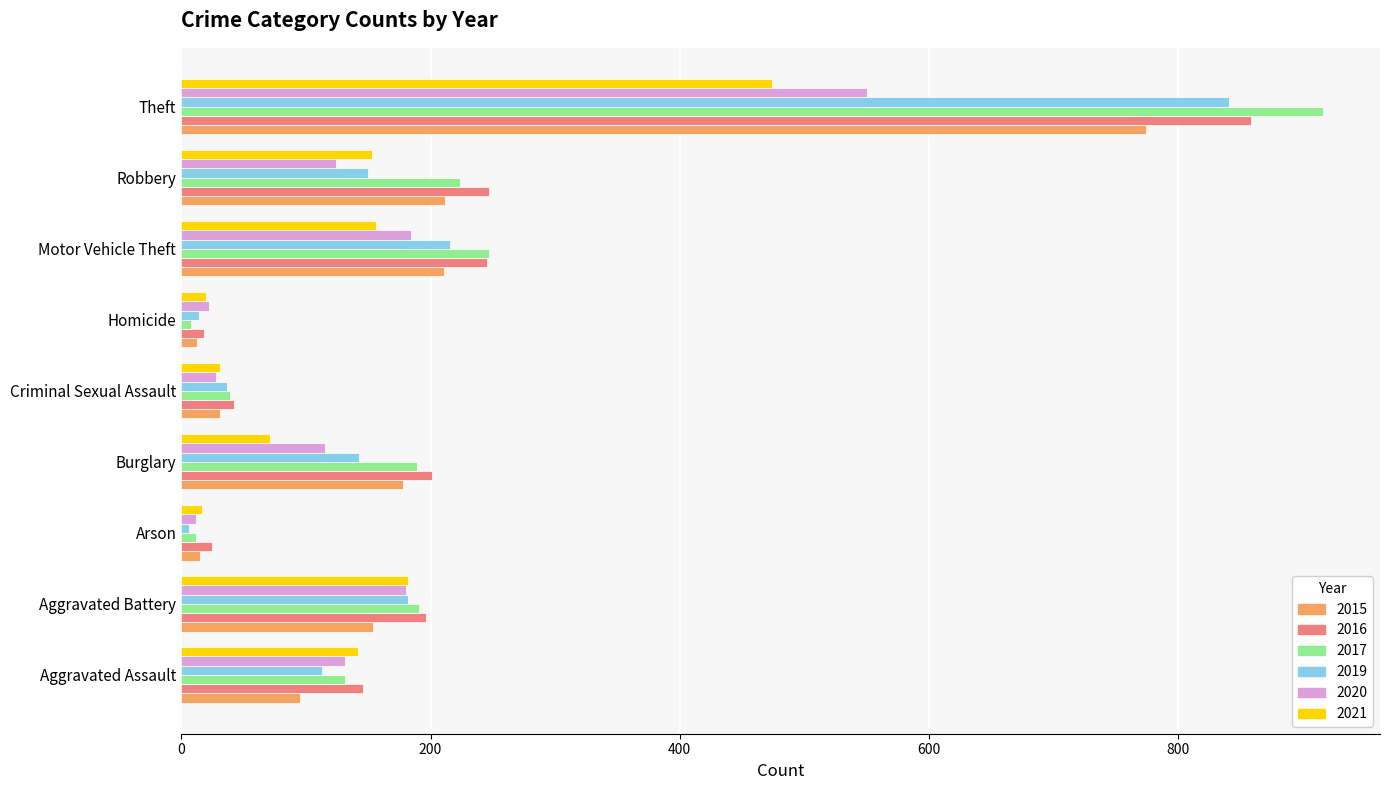

Between Aggravated Battery and Criminal Sexual Assault, which series saw the biggest shift?

2016